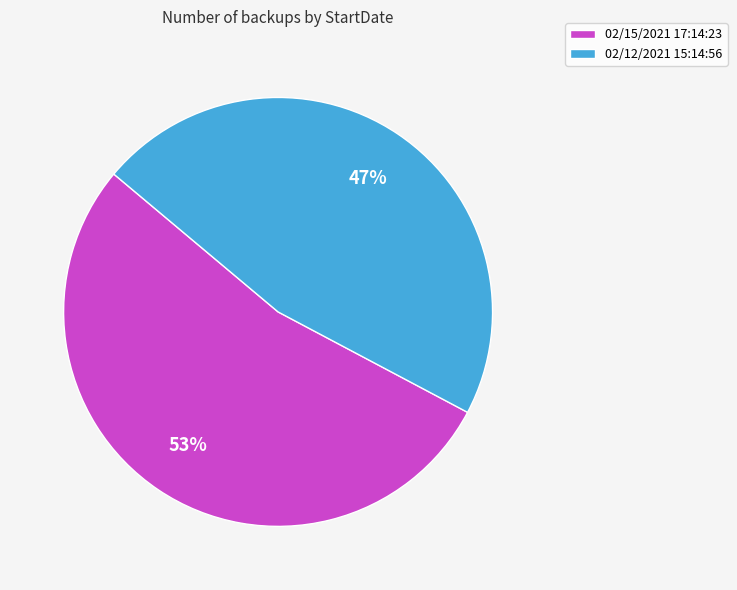

What is the largest slice in the pie chart?

02/15/2021 17:14:23